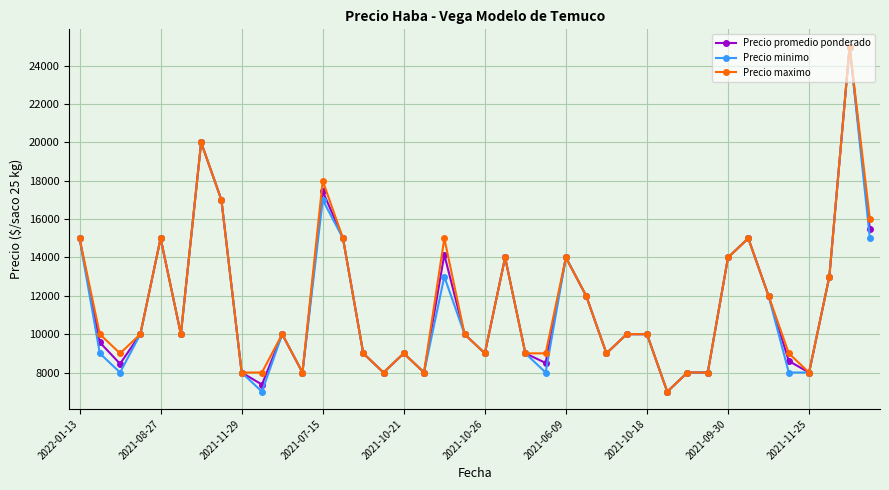

What is the value of the Precio promedio ponderado point at the 31st from the left?

8000